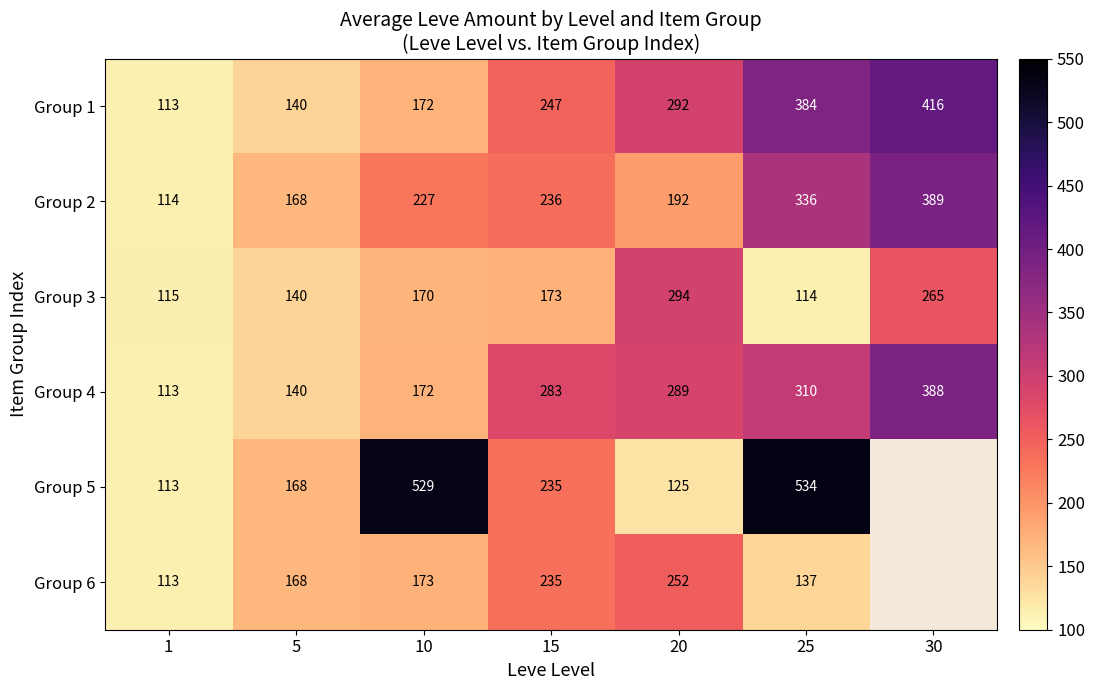

At which category is the sum across all series the highest?

25